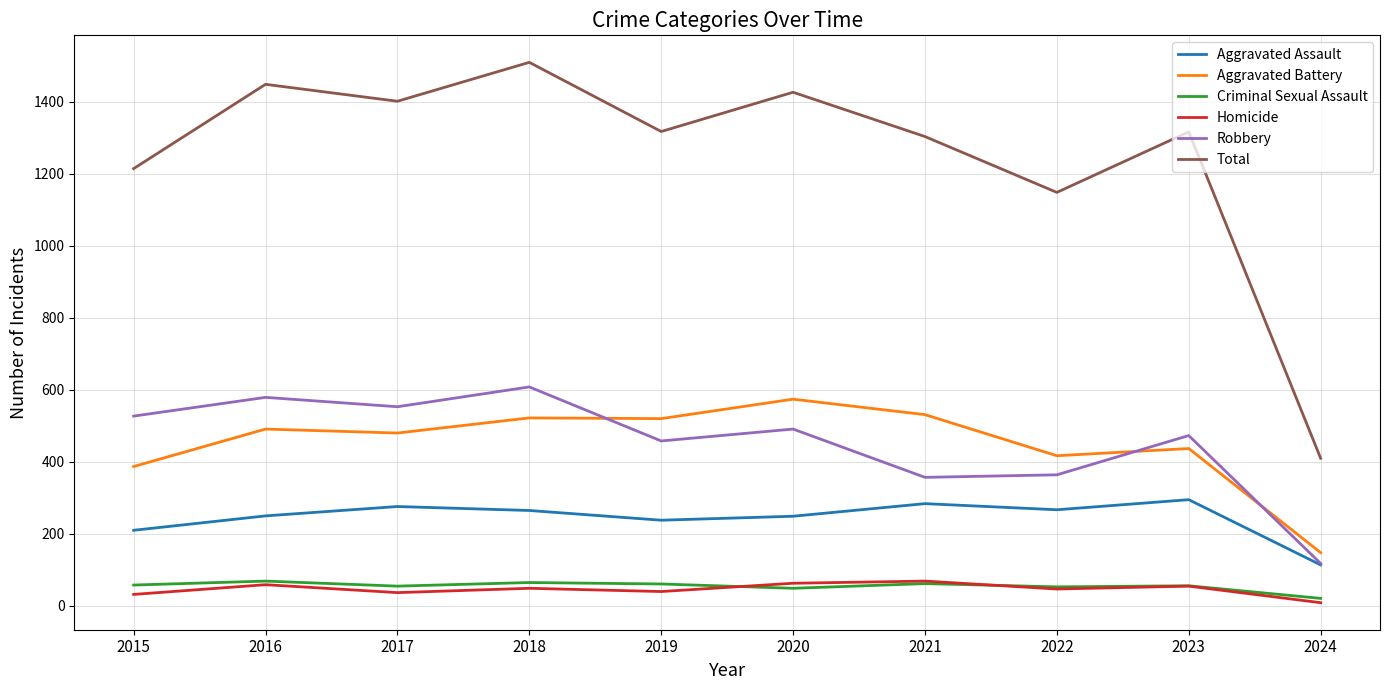

What is the greatest value displayed?

1509